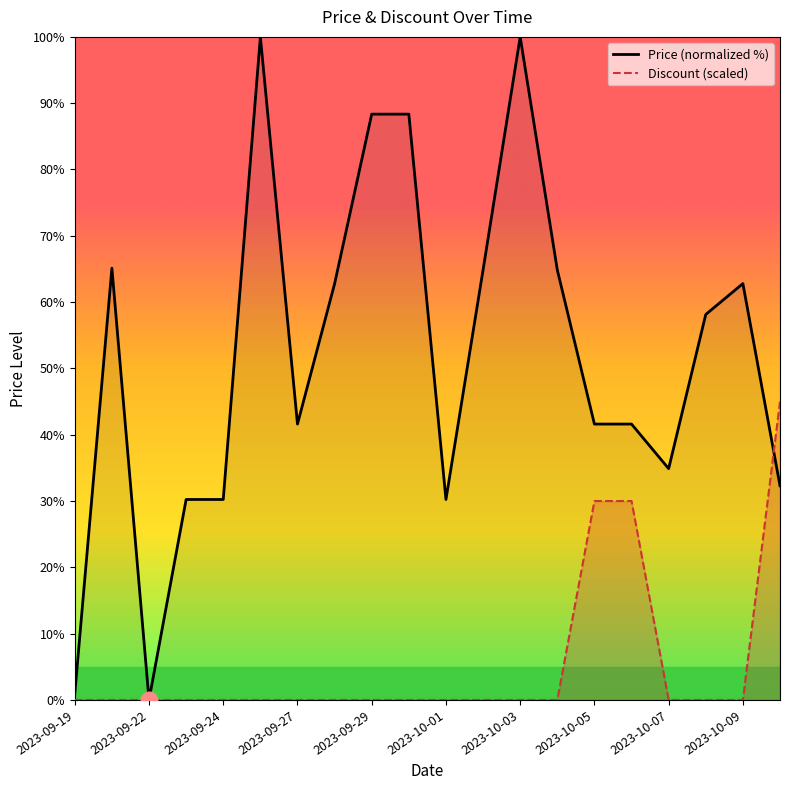

Rank the series by their maximum value, from lowest to highest.

Discount (scaled), Price (normalized %)